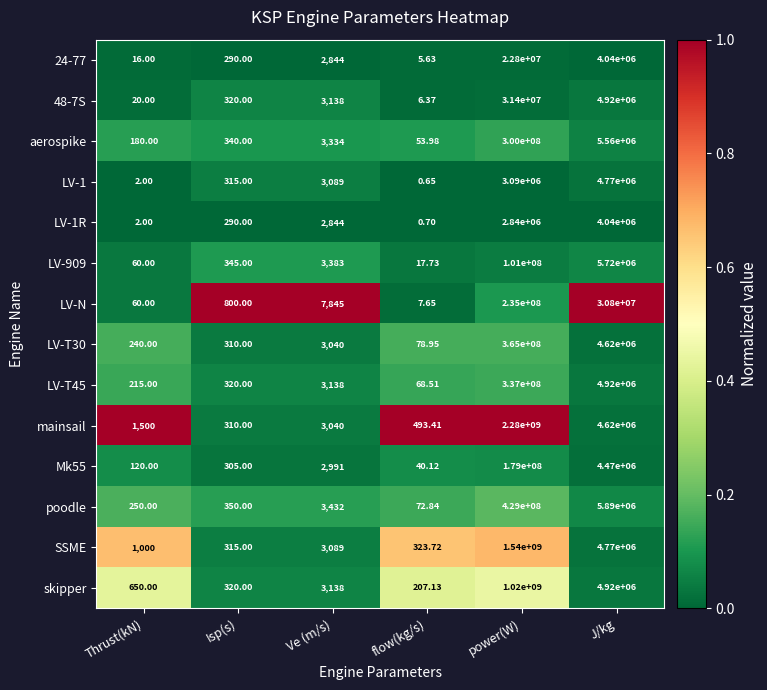

What is the difference between the highest and lowest values at J/kg?

26760000.0